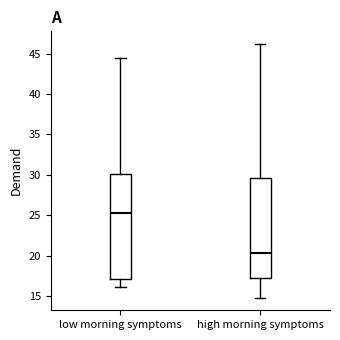

Reading left to right, transcribe this box plot: for each box, give where its median line is, the range the box spans, and where its two whiskers end, as read against the y-axis. The values are not printed on the chart, so give them approximately, as read against the axis.

low morning symptoms: median 25.0, box 17.0 to 30.0, whiskers 16.0 to 44.5
high morning symptoms: median 20.5, box 17.0 to 29.5, whiskers 15.0 to 46.0